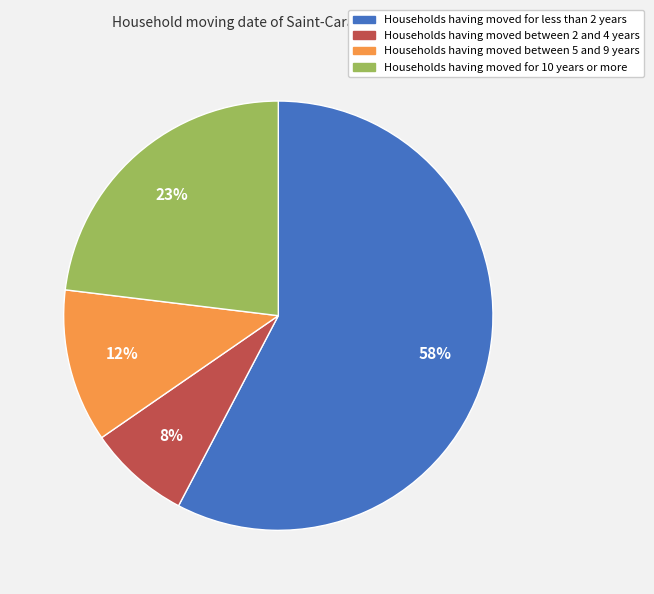

To the nearest percent, what is the average slice percentage?

25%